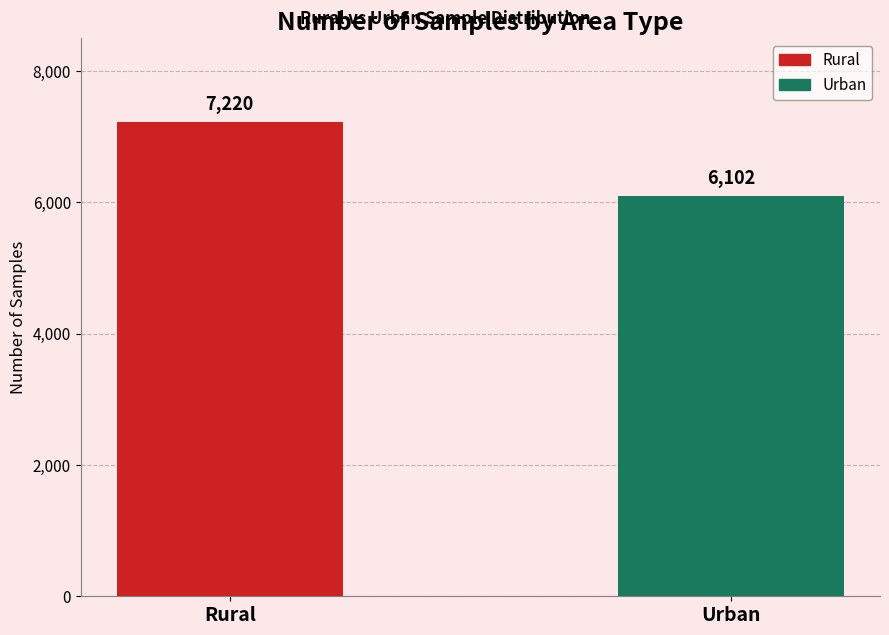

Rank the series by their maximum value, from lowest to highest.

Urban, Rural